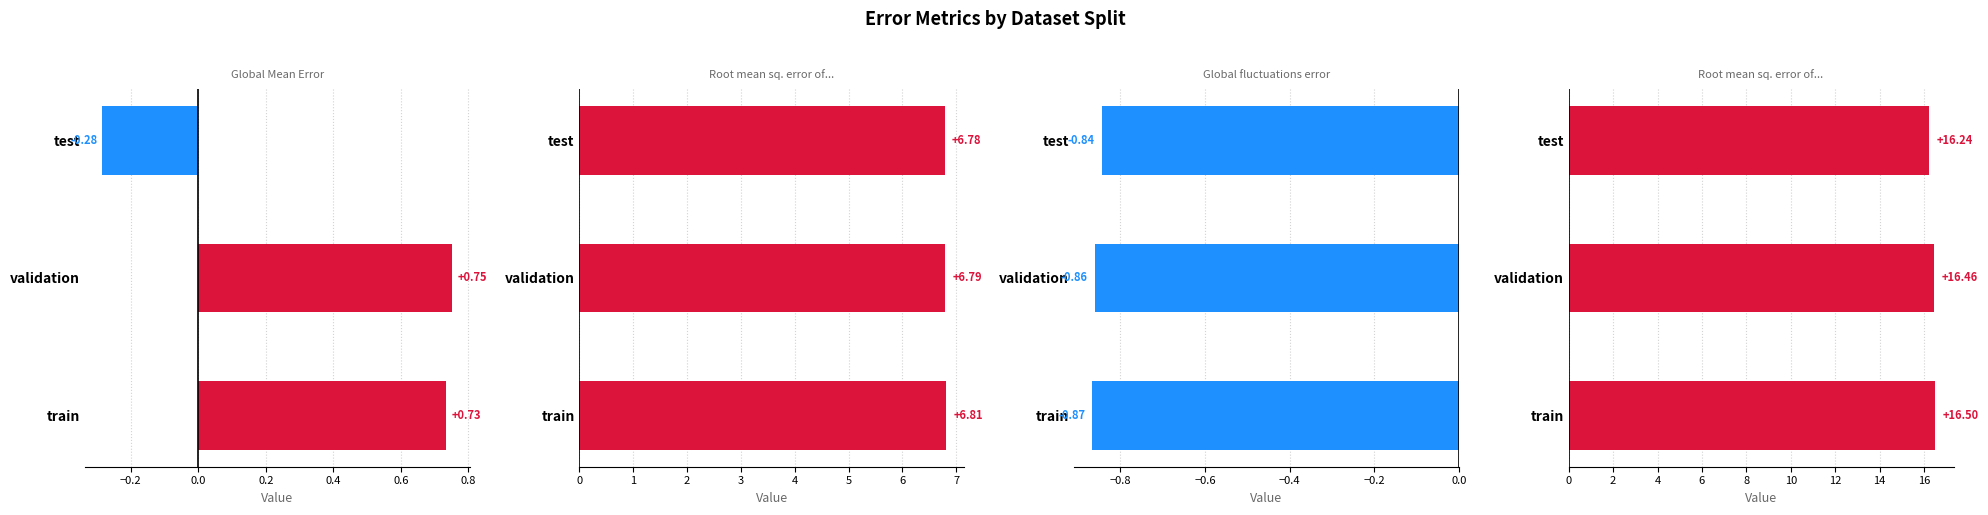

How many categories are shown in the chart?

3